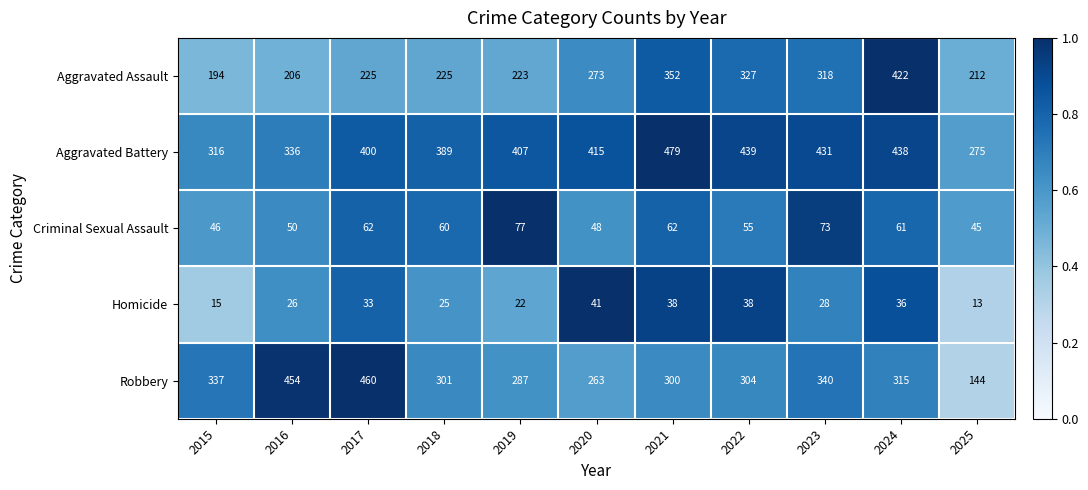

What is the total value across all series at 2018?

1000